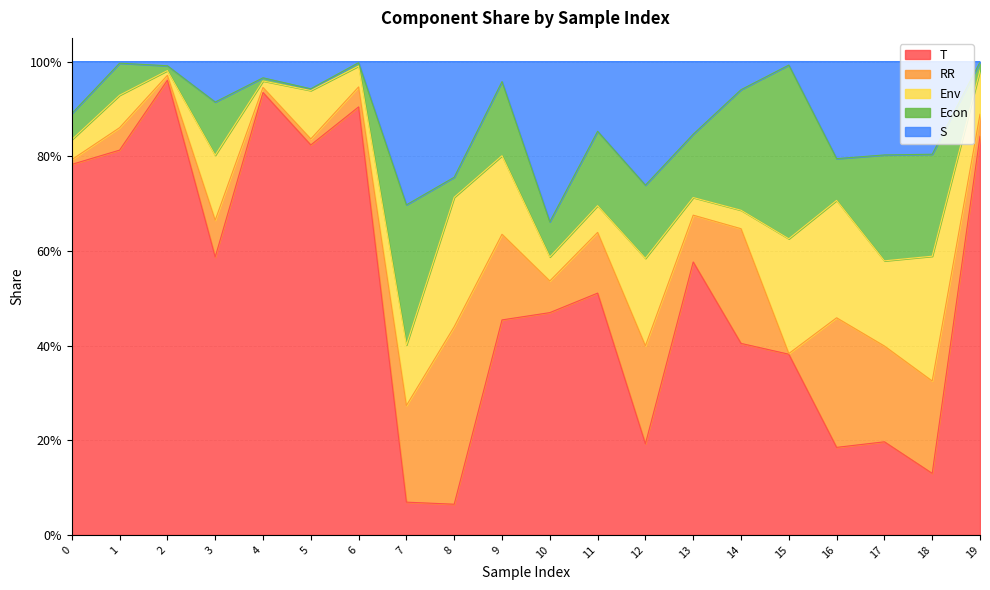

What is the average value of the Env series?

0.1